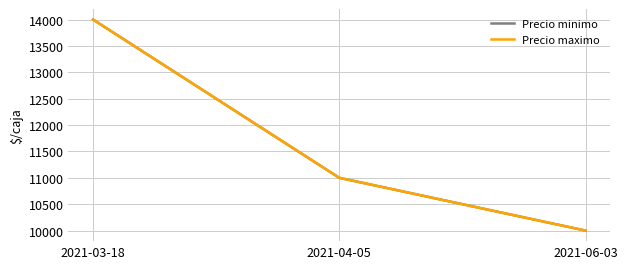

List the labels in order of Precio maximo value, largest first.

2021-03-18, 2021-04-05, 2021-06-03